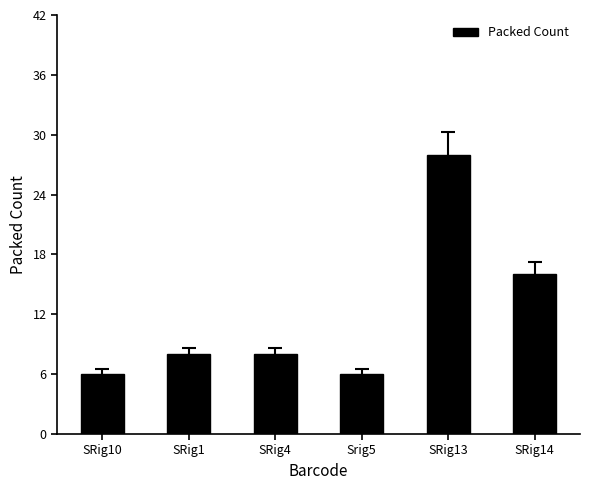

Count the number of data series in this chart.

1